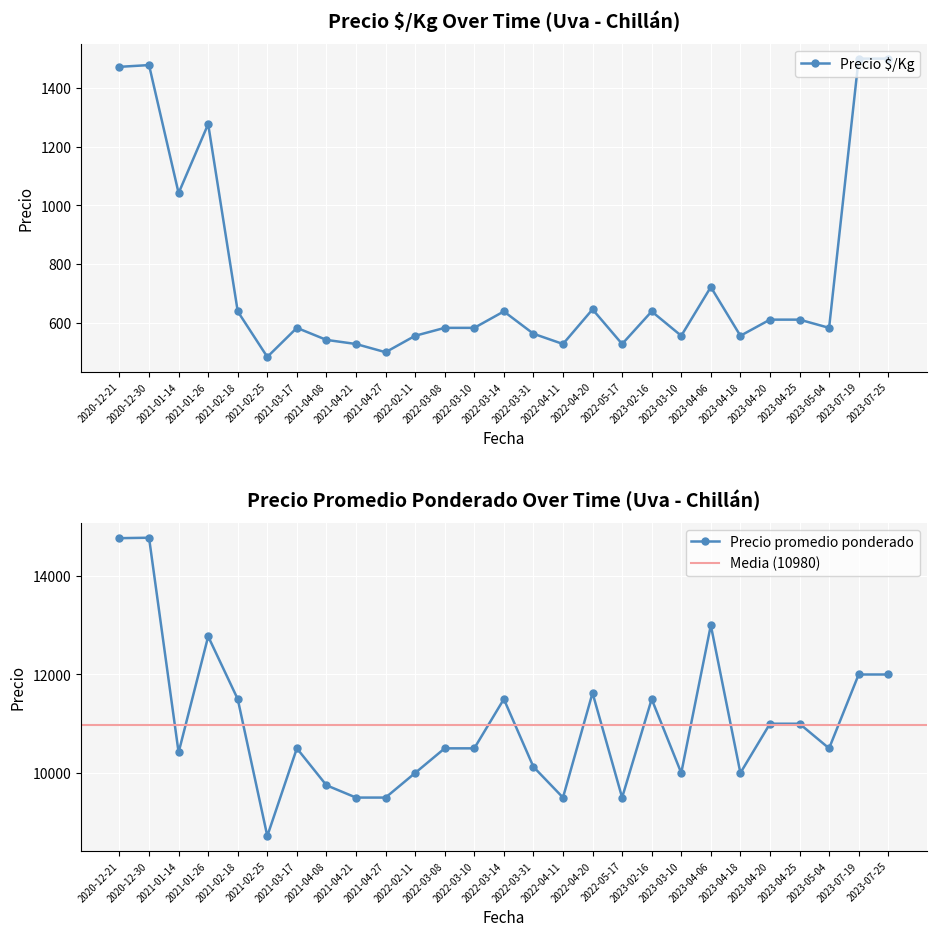

List the labels in order of Precio promedio ponderado value, largest first.

2020-12-30, 2020-12-21, 2023-04-06, 2021-01-26, 2023-07-19, 2023-07-25, 2022-04-20, 2021-02-18, 2022-03-14, 2023-02-16, 2023-04-20, 2023-04-25, 2021-03-17, 2022-03-08, 2022-03-10, 2023-05-04, 2021-01-14, 2022-03-31, 2022-02-11, 2023-03-10, 2023-04-18, 2021-04-08, 2021-04-21, 2021-04-27, 2022-04-11, 2022-05-17, 2021-02-25